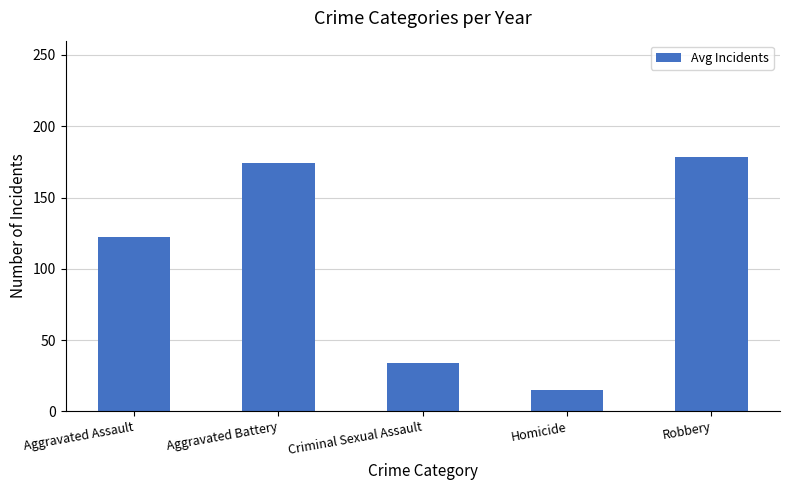

What is the greatest value displayed?

178.4